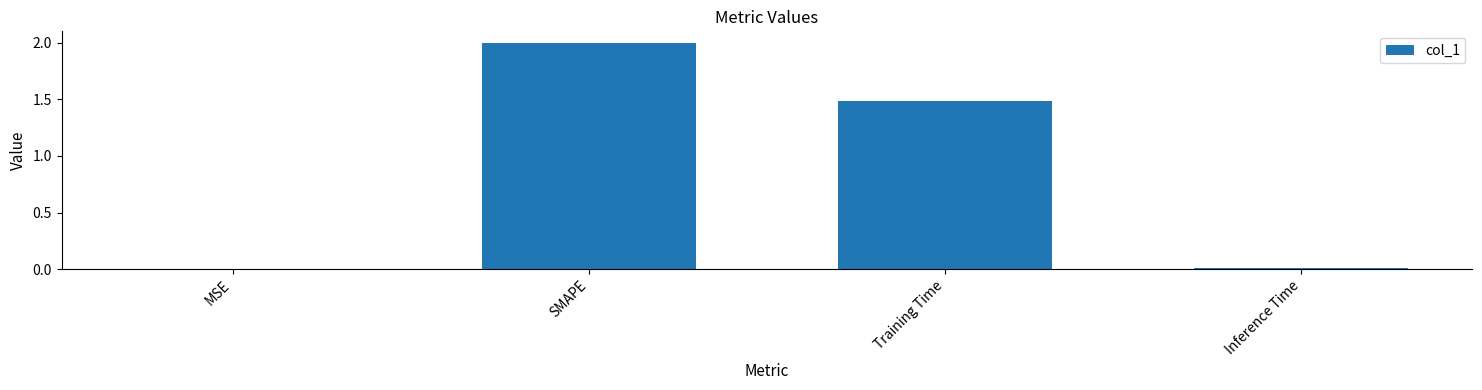

What is the sum of all values?

3.5